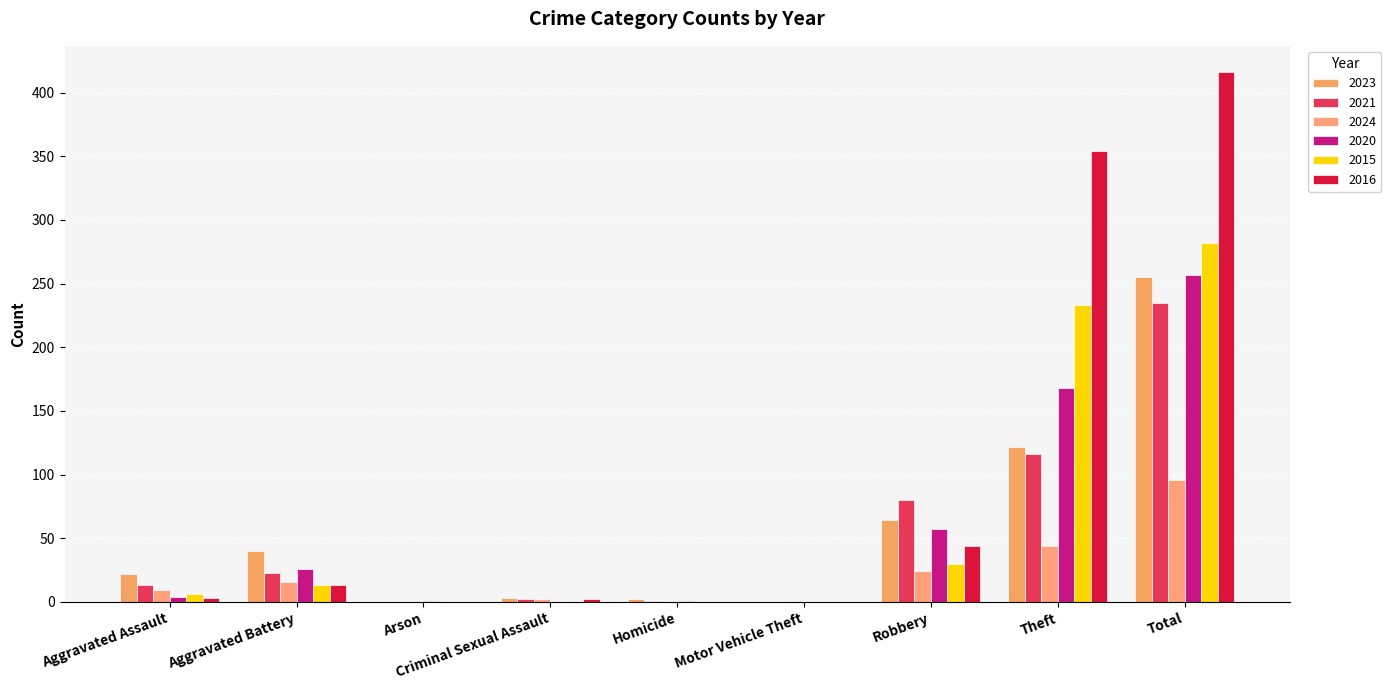

Which has a higher value, Total or Arson?

Total